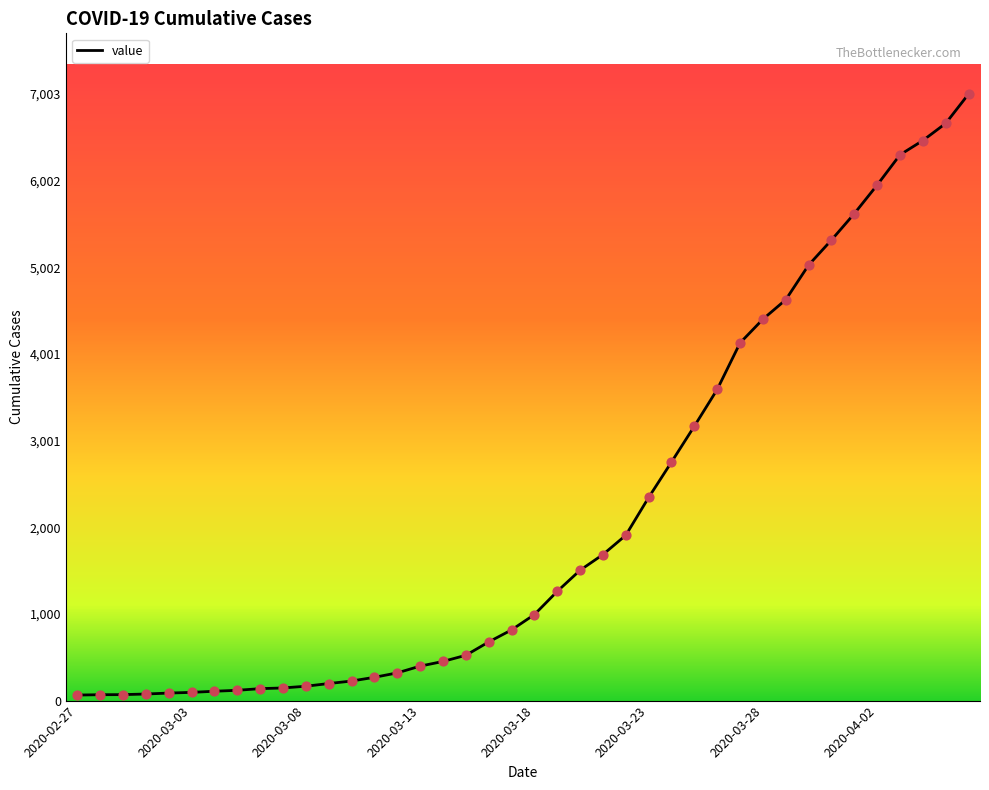

What is the maximum value shown in the chart?

7003